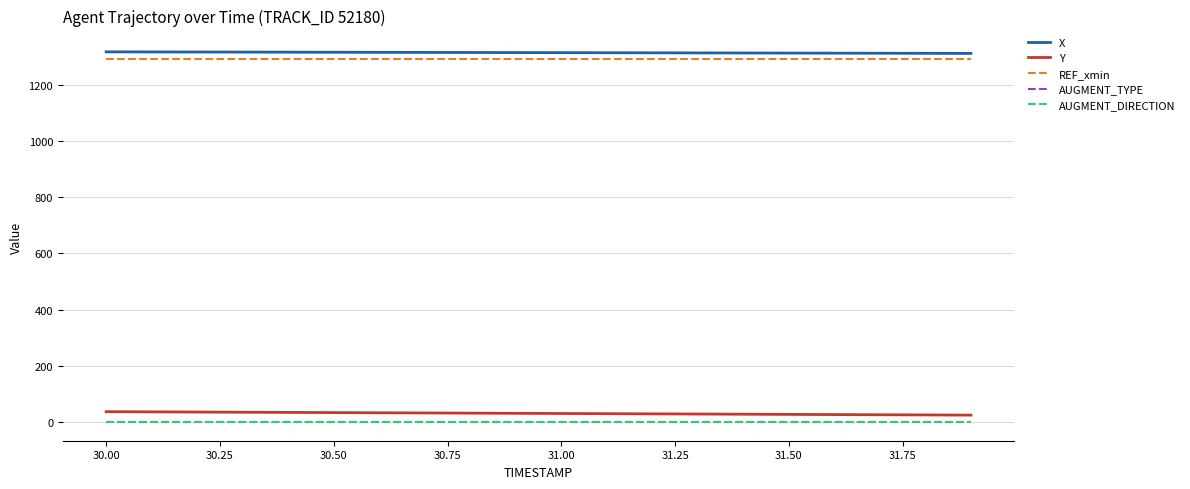

What is the highest value of the REF_xmin series?

1290.0